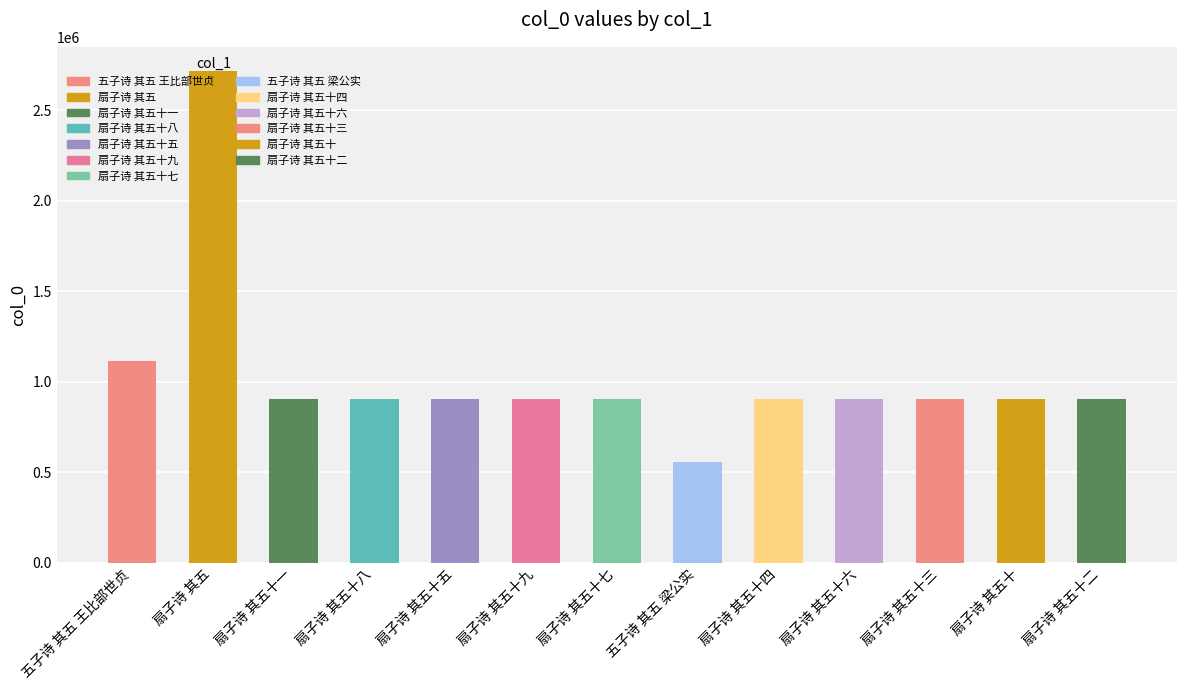

What is the sum of all values?

13428342